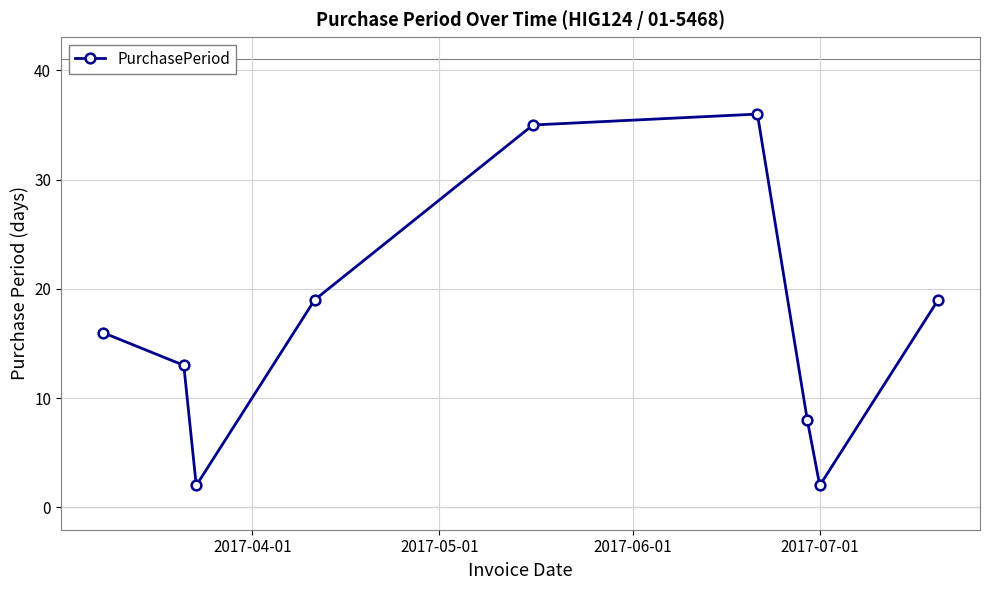

What is the greatest value displayed?

36